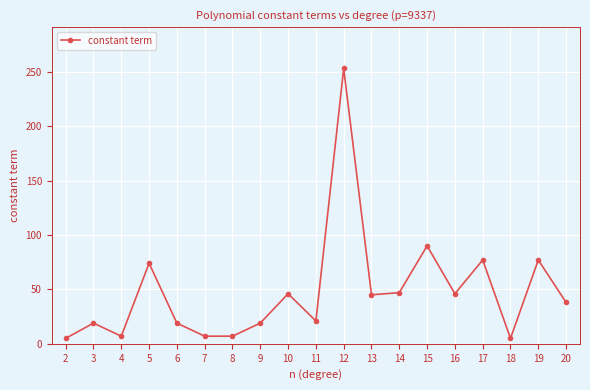

The chart shows a value of 7 at 7. True or false?

True